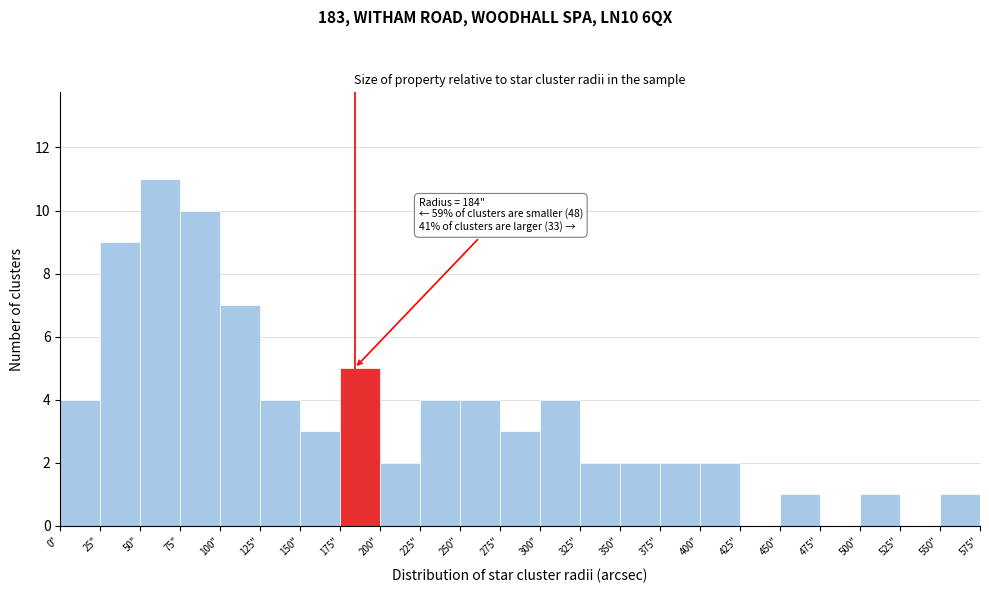

Which range on the x-axis has the tallest bar?

50 to 75